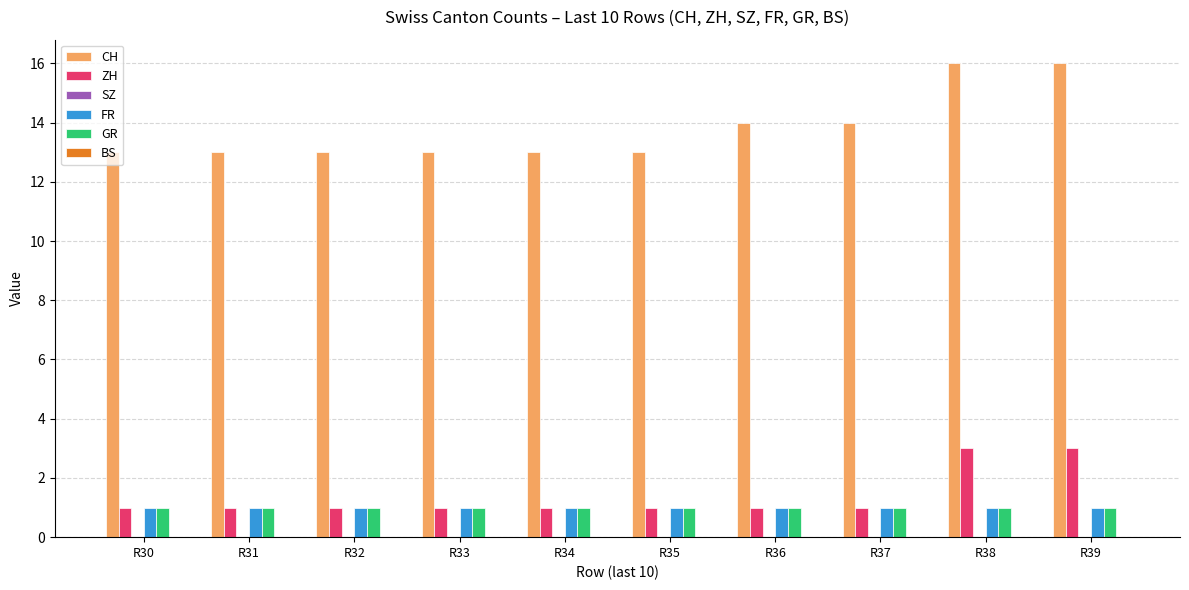

What is the value of the GR bar at the 4th from the left?

1